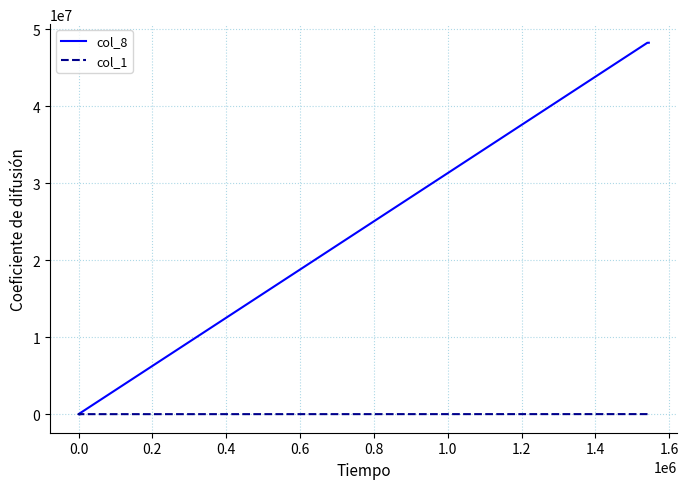

What is the value of the col_8 point at the 1st from the left?

6311